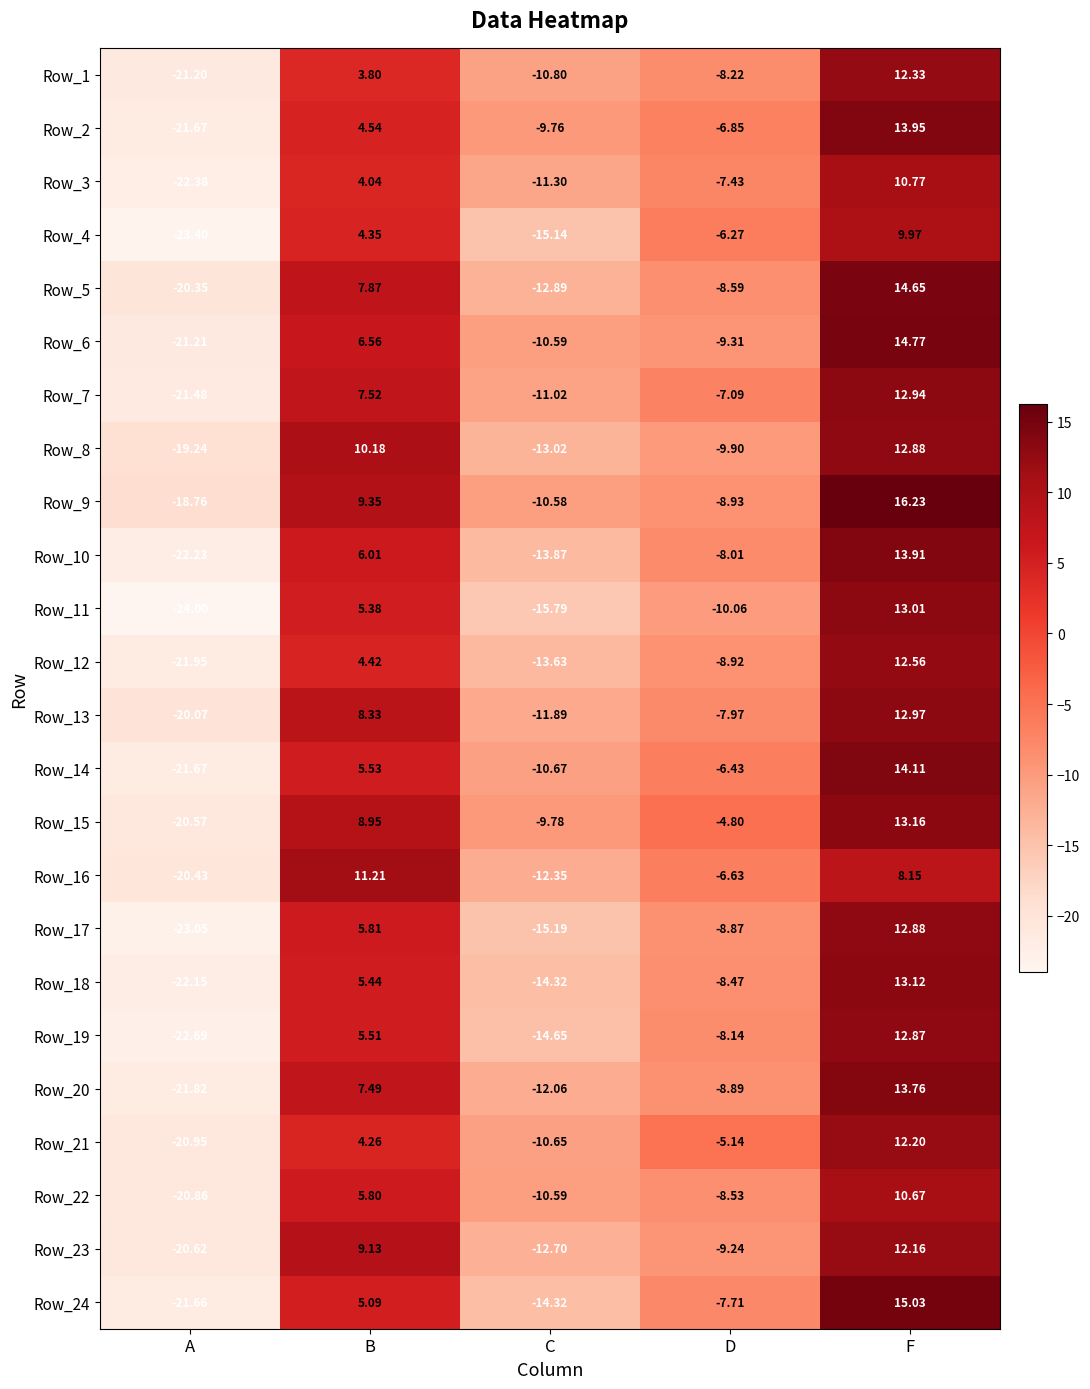

Rank the categories by Row_10 value from lowest to highest.

A, C, D, B, F